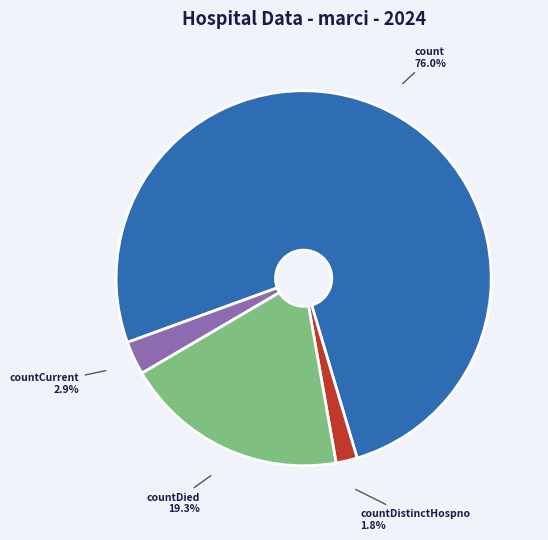

Is count the majority of the pie?

Yes